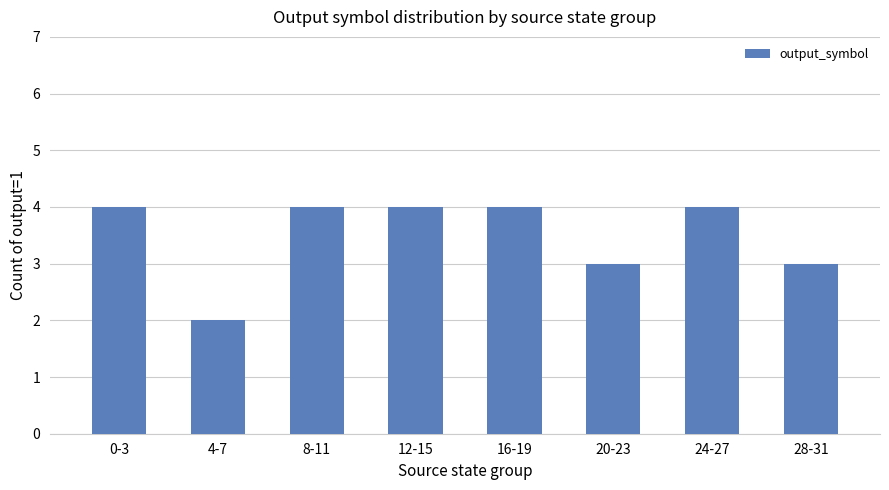

What position from the left is 8-11?

3